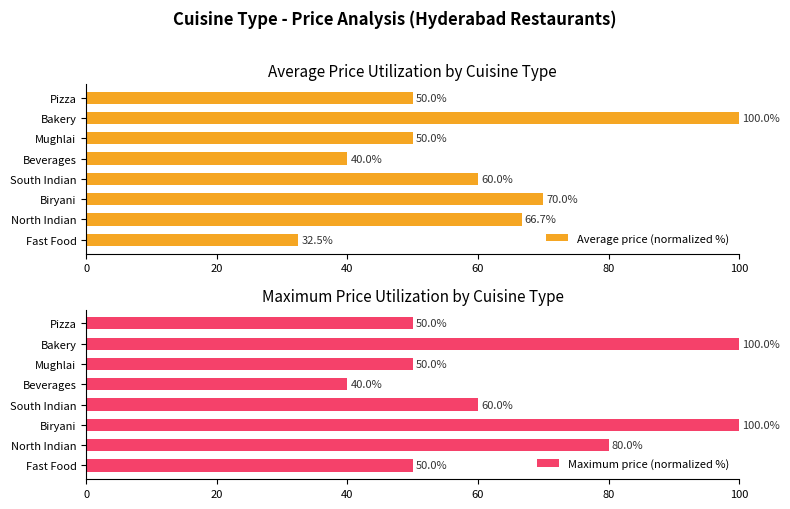

What is the value of the Average price (normalized %) bar at the 5th from the left?

40.0